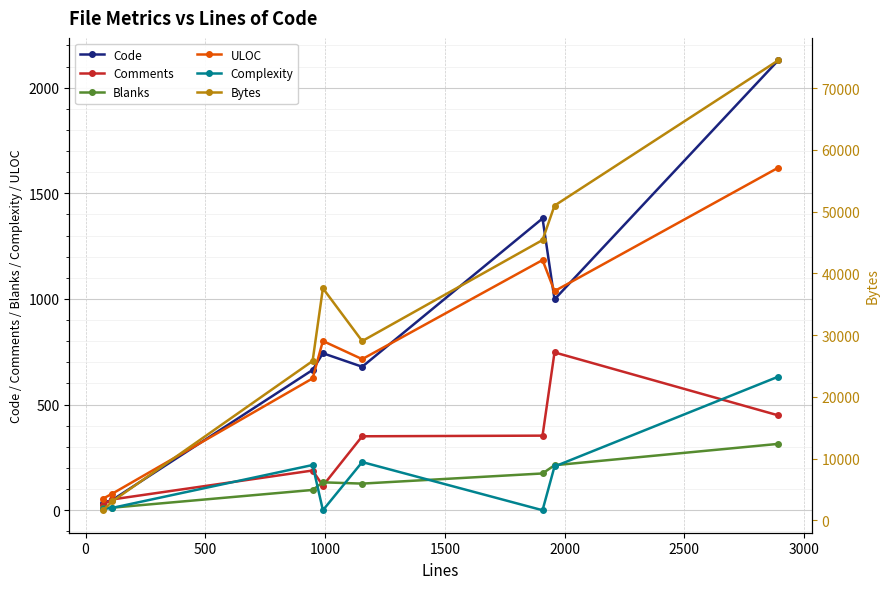

What is the highest value of the Blanks series?

314